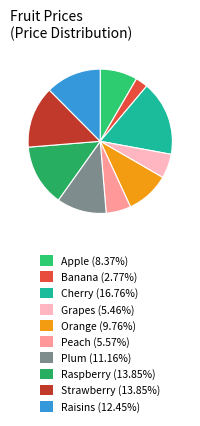

How many slices are in this pie chart?

10